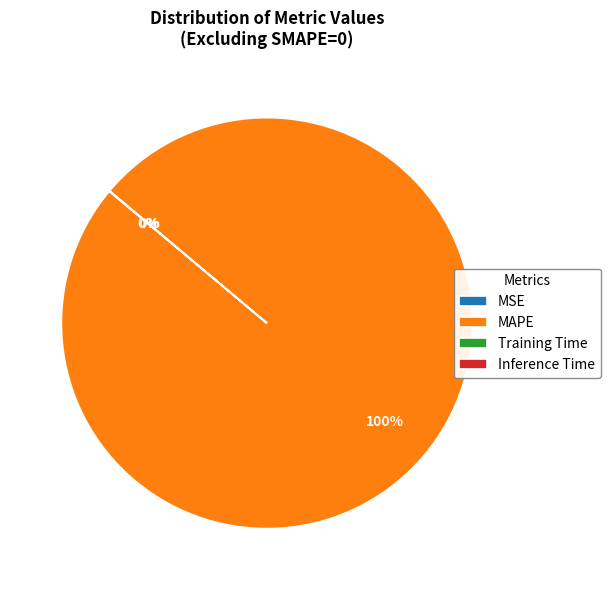

Which category has the biggest portion of the pie?

MAPE